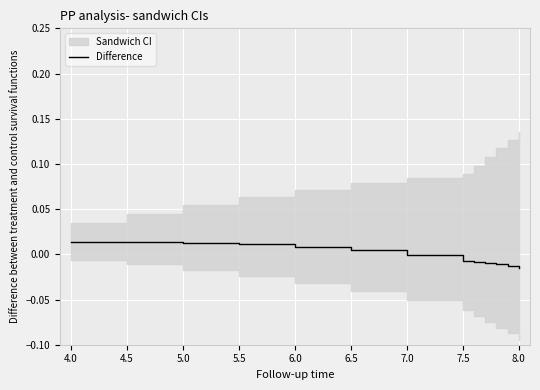

How many values are below 0?

7